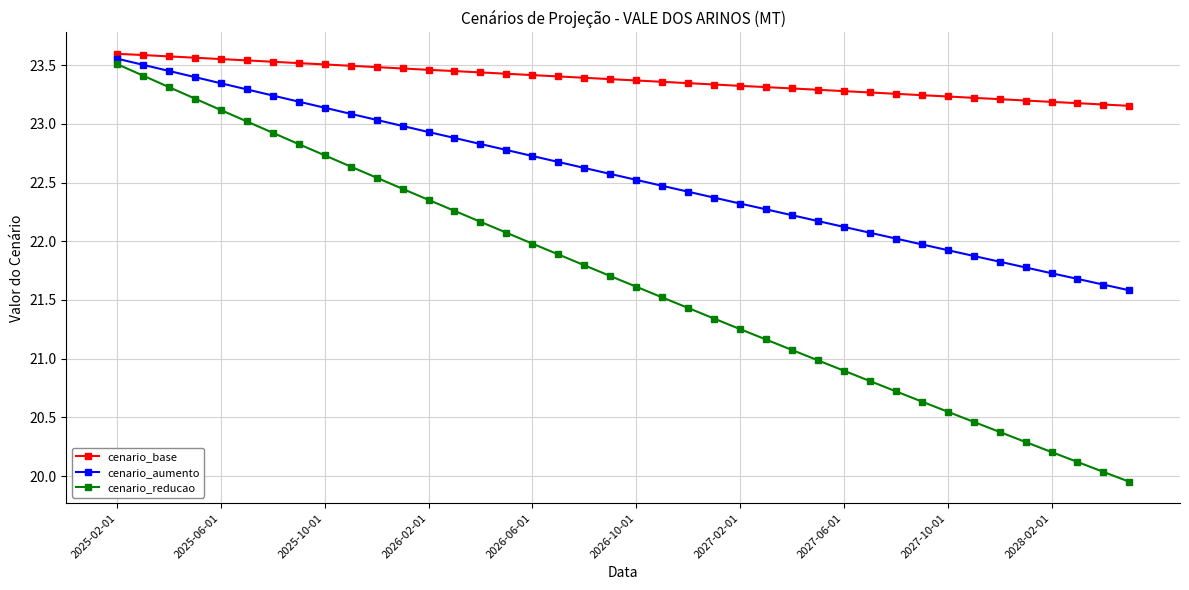

What is the value of the cenario_aumento point at the 35th from the left?

21.8